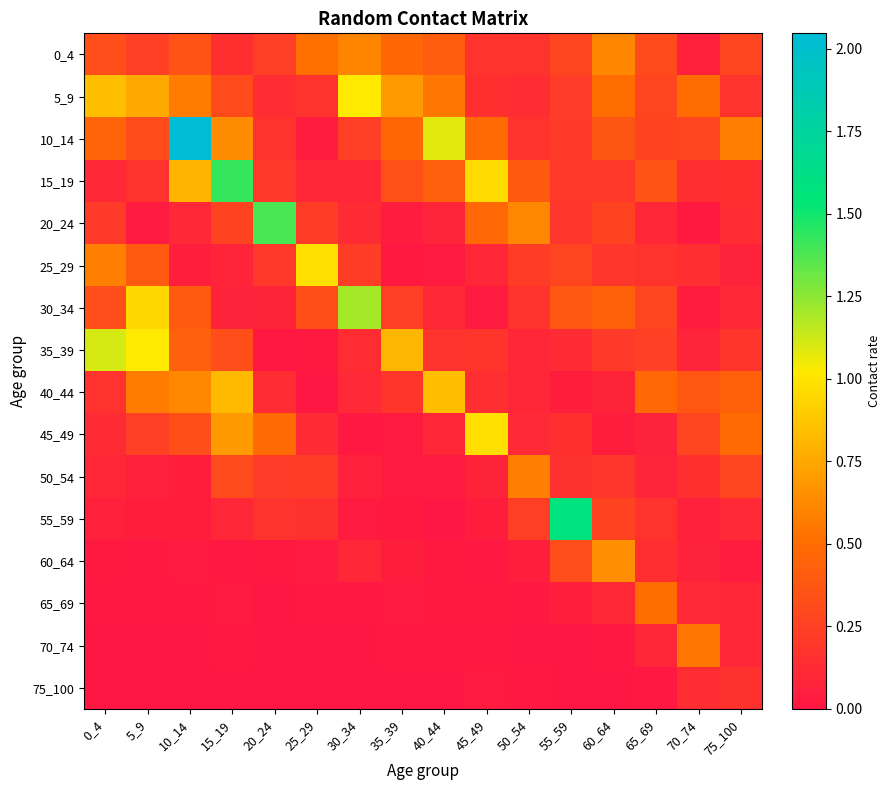

Reading left to right, what are all the values shown in this chart?

0_4: 0_4=0.3	5_9=0.2	10_14=0.4	15_19=0.1	20_24=0.2	25_29=0.5	30_34=0.6	35_39=0.5	40_44=0.4	45_49=0.2	50_54=0.2	55_59=0.3	60_64=0.6	65_69=0.3	70_74=0.1	75_100=0.3
5_9: 0_4=0.8	5_9=0.8	10_14=0.6	15_19=0.3	20_24=0.1	25_29=0.2	30_34=1.0	35_39=0.7	40_44=0.6	45_49=0.1	50_54=0.1	55_59=0.2	60_64=0.5	65_69=0.3	70_74=0.5	75_100=0.2
10_14: 0_4=0.5	5_9=0.3	10_14=2.0	15_19=0.6	20_24=0.2	25_29=0.0	30_34=0.2	35_39=0.5	40_44=1.1	45_49=0.5	50_54=0.2	55_59=0.2	60_64=0.4	65_69=0.3	70_74=0.3	75_100=0.6
15_19: 0_4=0.1	5_9=0.2	10_14=0.8	15_19=1.4	20_24=0.2	25_29=0.1	30_34=0.1	35_39=0.3	40_44=0.4	45_49=1.0	50_54=0.4	55_59=0.2	60_64=0.2	65_69=0.4	70_74=0.1	75_100=0.1
20_24: 0_4=0.2	5_9=0.0	10_14=0.1	15_19=0.3	20_24=1.4	25_29=0.2	30_34=0.1	35_39=0.0	40_44=0.1	45_49=0.5	50_54=0.6	55_59=0.2	60_64=0.3	65_69=0.1	70_74=0.0	75_100=0.1
25_29: 0_4=0.6	5_9=0.4	10_14=0.1	15_19=0.1	20_24=0.2	25_29=1.0	30_34=0.2	35_39=0.0	40_44=0.0	45_49=0.1	50_54=0.2	55_59=0.3	60_64=0.2	65_69=0.2	70_74=0.1	75_100=0.1
30_34: 0_4=0.3	5_9=0.9	10_14=0.4	15_19=0.1	20_24=0.1	25_29=0.3	30_34=1.2	35_39=0.2	40_44=0.1	45_49=0.0	50_54=0.2	55_59=0.4	60_64=0.4	65_69=0.3	70_74=0.0	75_100=0.1
35_39: 0_4=1.1	5_9=1.0	10_14=0.4	15_19=0.3	20_24=0.0	25_29=0.0	30_34=0.1	35_39=0.8	40_44=0.2	45_49=0.2	50_54=0.1	55_59=0.1	60_64=0.2	65_69=0.2	70_74=0.1	75_100=0.2
40_44: 0_4=0.2	5_9=0.6	10_14=0.6	15_19=0.8	20_24=0.1	25_29=0.0	30_34=0.1	35_39=0.2	40_44=0.8	45_49=0.1	50_54=0.1	55_59=0.0	60_64=0.1	65_69=0.5	70_74=0.4	75_100=0.4
45_49: 0_4=0.1	5_9=0.2	10_14=0.3	15_19=0.7	20_24=0.5	25_29=0.1	30_34=0.0	35_39=0.0	40_44=0.1	45_49=1.0	50_54=0.1	55_59=0.2	60_64=0.0	65_69=0.1	70_74=0.3	75_100=0.5
50_54: 0_4=0.1	5_9=0.1	10_14=0.0	15_19=0.3	20_24=0.2	25_29=0.2	30_34=0.1	35_39=0.0	40_44=0.0	45_49=0.1	50_54=0.6	55_59=0.2	60_64=0.2	65_69=0.1	70_74=0.1	75_100=0.3
55_59: 0_4=0.1	5_9=0.0	10_14=0.0	15_19=0.1	20_24=0.2	25_29=0.2	30_34=0.0	35_39=0.0	40_44=0.0	45_49=0.0	50_54=0.2	55_59=1.6	60_64=0.3	65_69=0.2	70_74=0.1	75_100=0.1
60_64: 0_4=0.0	5_9=0.0	10_14=0.0	15_19=0.0	20_24=0.0	25_29=0.0	30_34=0.1	35_39=0.0	40_44=0.0	45_49=0.0	50_54=0.1	55_59=0.3	60_64=0.6	65_69=0.1	70_74=0.1	75_100=0.0
65_69: 0_4=0.0	5_9=0.0	10_14=0.0	15_19=0.0	20_24=0.0	25_29=0.0	30_34=0.0	35_39=0.0	40_44=0.0	45_49=0.0	50_54=0.0	55_59=0.1	60_64=0.1	65_69=0.5	70_74=0.1	75_100=0.1
70_74: 0_4=0.0	5_9=0.0	10_14=0.0	15_19=0.0	20_24=0.0	25_29=0.0	30_34=0.0	35_39=0.0	40_44=0.0	45_49=0.0	50_54=0.0	55_59=0.0	60_64=0.0	65_69=0.1	70_74=0.5	75_100=0.1
75_100: 0_4=0.0	5_9=0.0	10_14=0.0	15_19=0.0	20_24=0.0	25_29=0.0	30_34=0.0	35_39=0.0	40_44=0.0	45_49=0.0	50_54=0.0	55_59=0.0	60_64=0.0	65_69=0.0	70_74=0.1	75_100=0.2